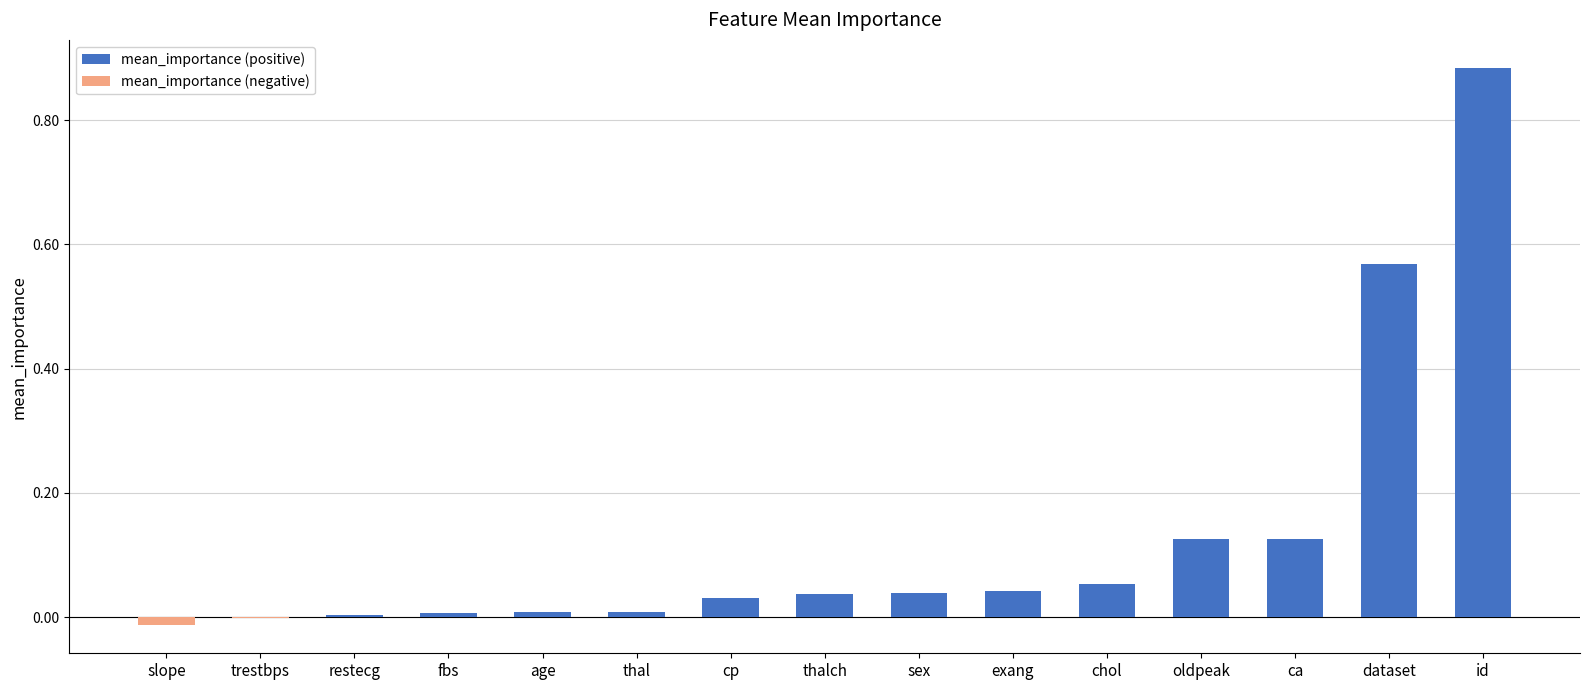

Which label corresponds to the largest value in the chart?

id